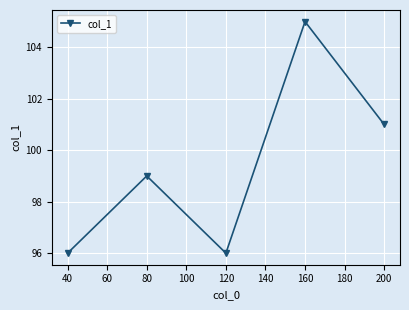

What is the value of the 5th point from the left?

101